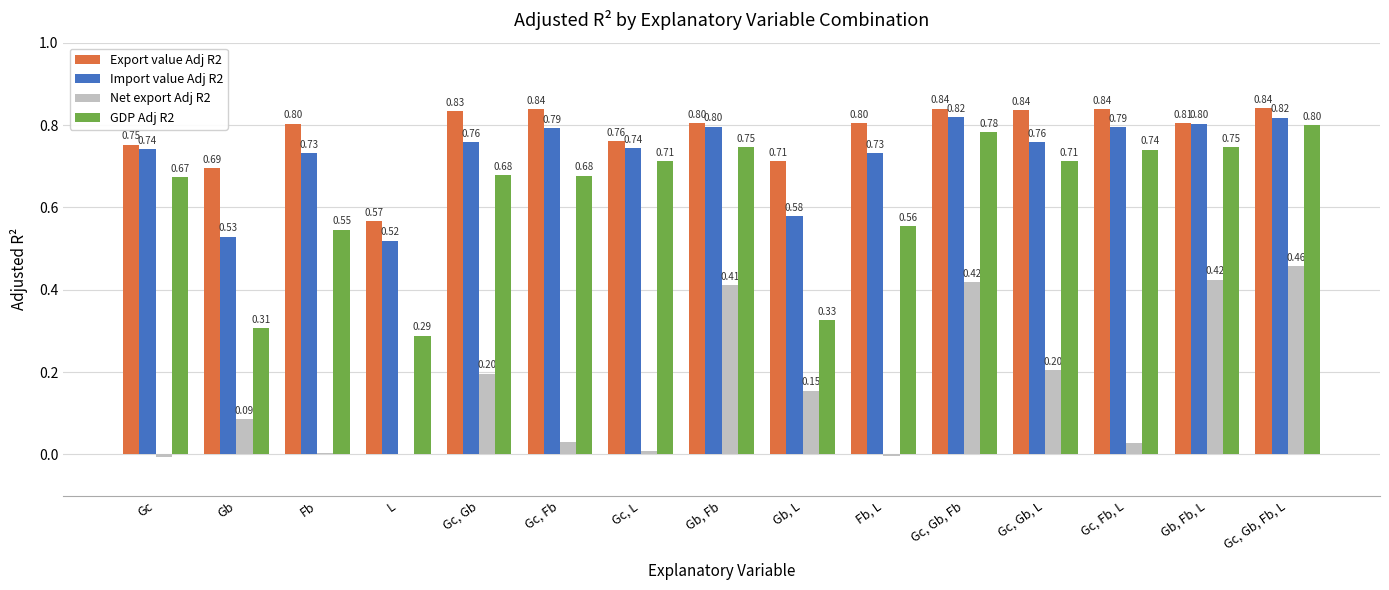

What is the total value across all series at Gc, Gb, L?

2.5